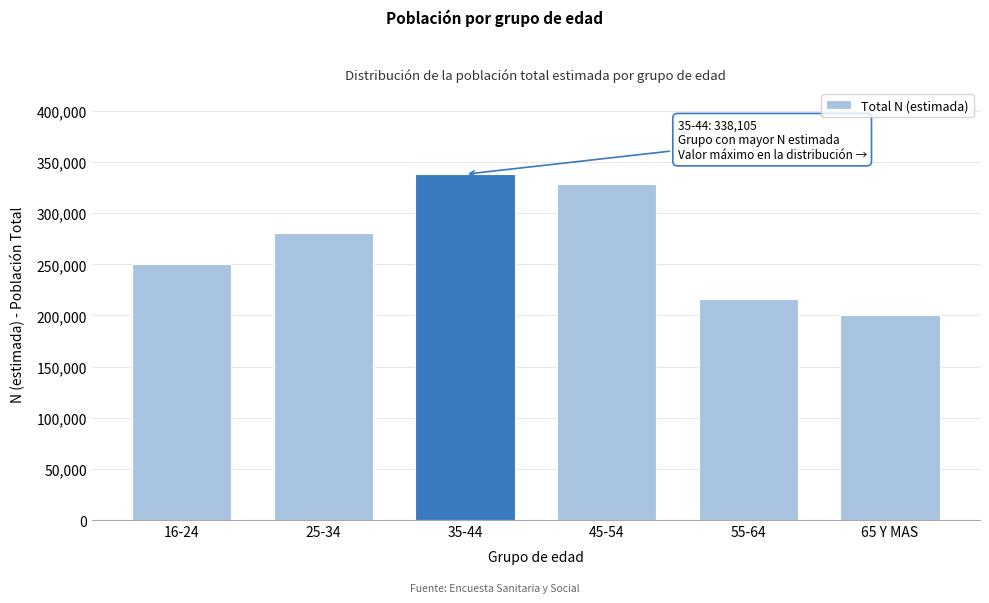

Reading right to left, what are all the values shown in this chart?

200740	215866	328672	338105	280587	250081